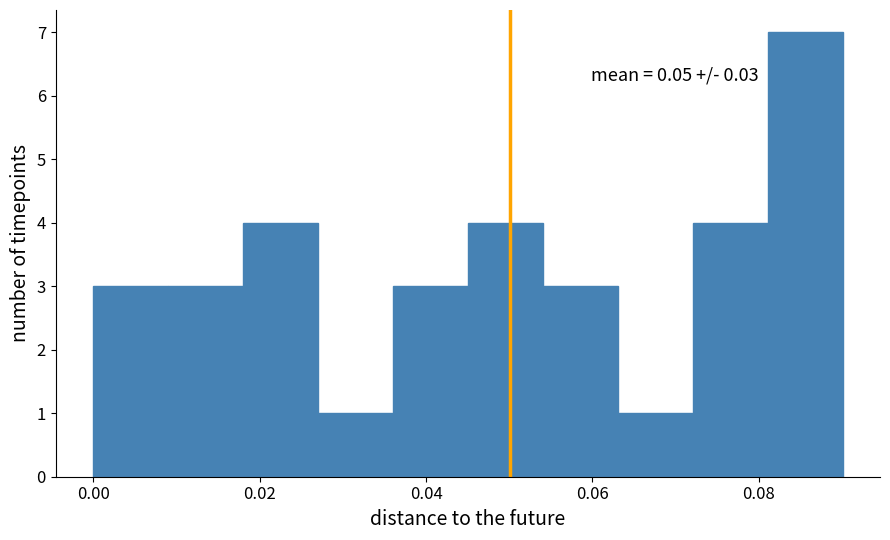

Which range on the x-axis has the tallest bar?

0.082 to 0.090